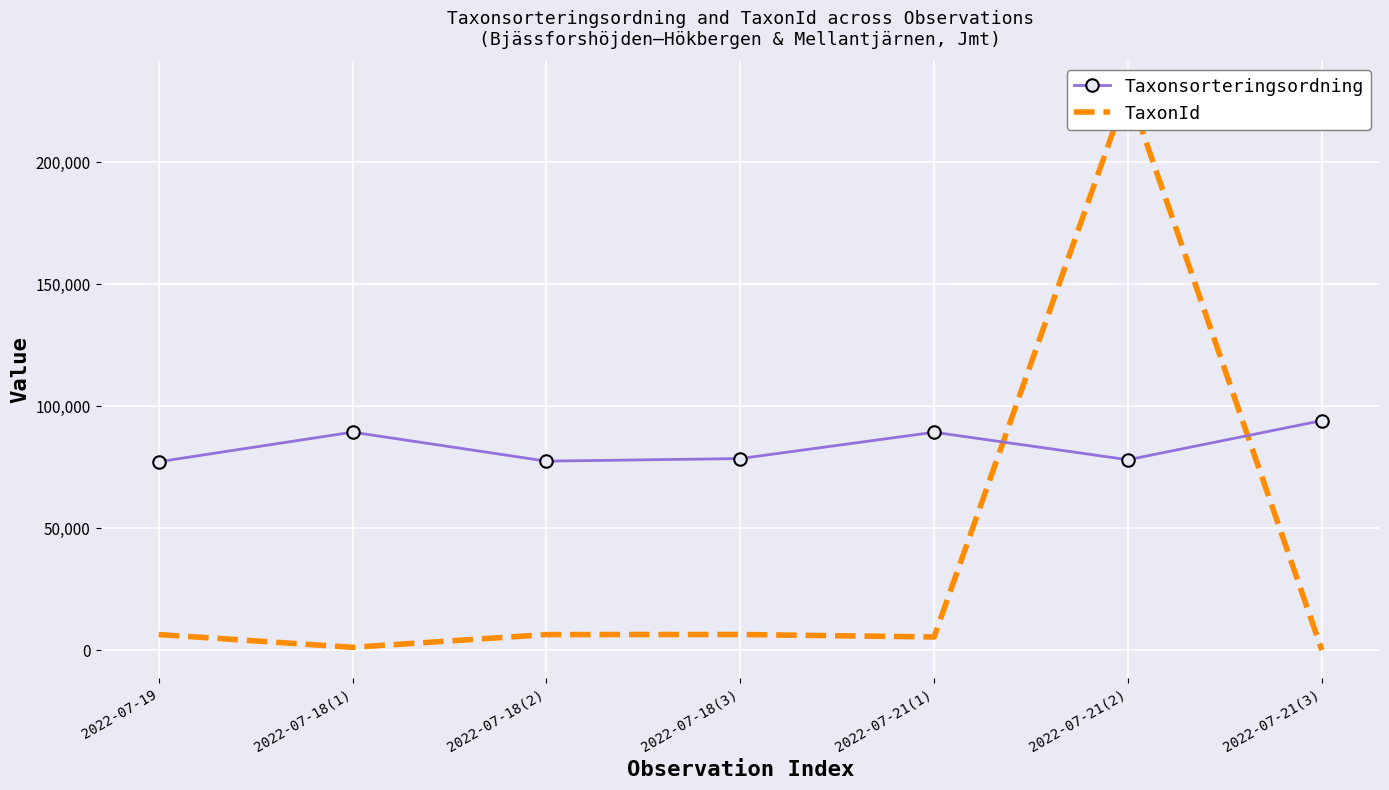

Reading right to left, what are all the values shown in this chart?

Taxonsorteringsordning: 94121	78072	89356	78569	77506	89392	77258
TaxonId: 53	229821	5447	6458	6425	1202	6446